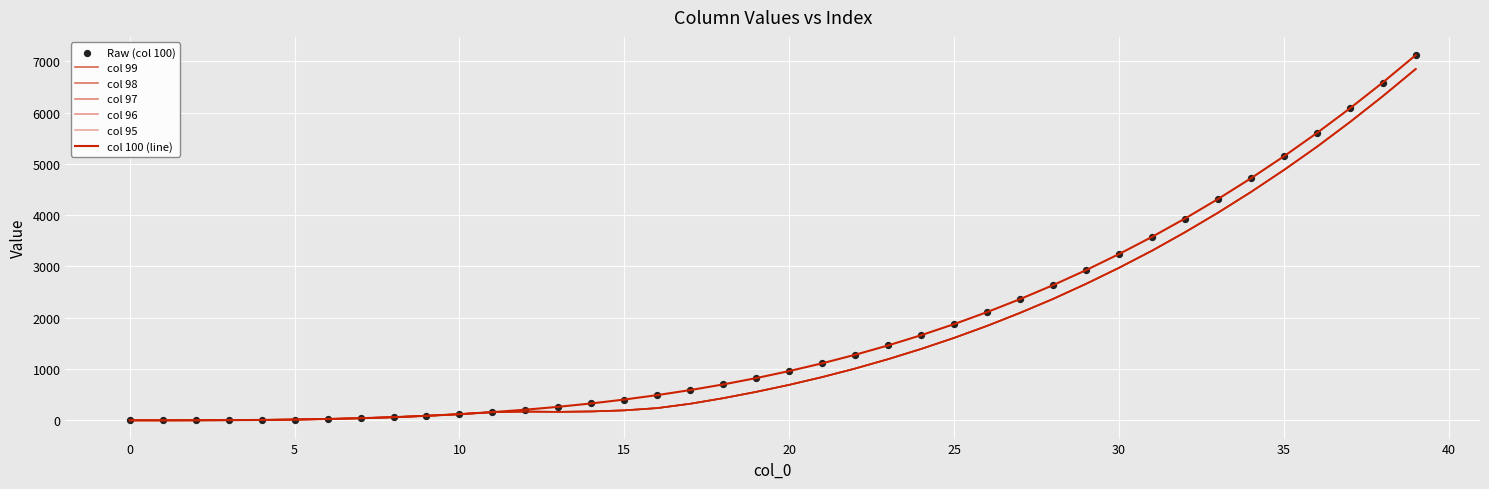

Which series has the largest total across all categories?

100